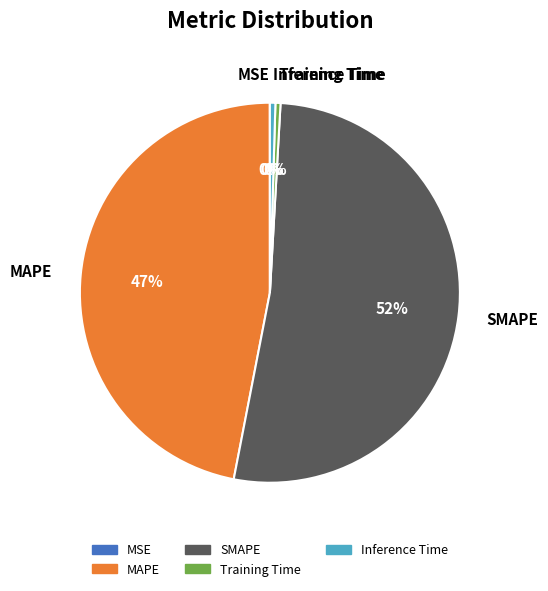

To the nearest percent, what is the combined percentage of SMAPE and Training Time?

53%